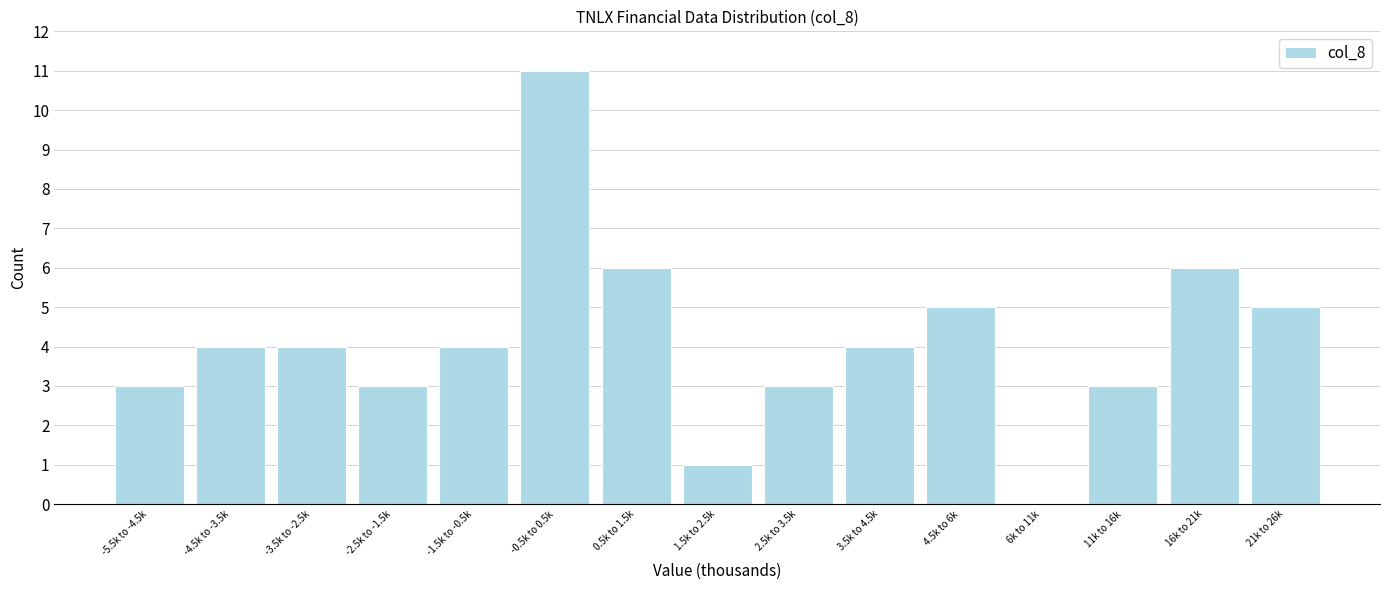

Reading right to left, what are all the values shown in this chart?

21k to 26k=5	16k to 21k=6	11k to 16k=3	6k to 11k=0	4.5k to 6k=5	3.5k to 4.5k=4	2.5k to 3.5k=3	1.5k to 2.5k=1	0.5k to 1.5k=6	-0.5k to 0.5k=11	-1.5k to -0.5k=4	-2.5k to -1.5k=3	-3.5k to -2.5k=4	-4.5k to -3.5k=4	-5.5k to -4.5k=3